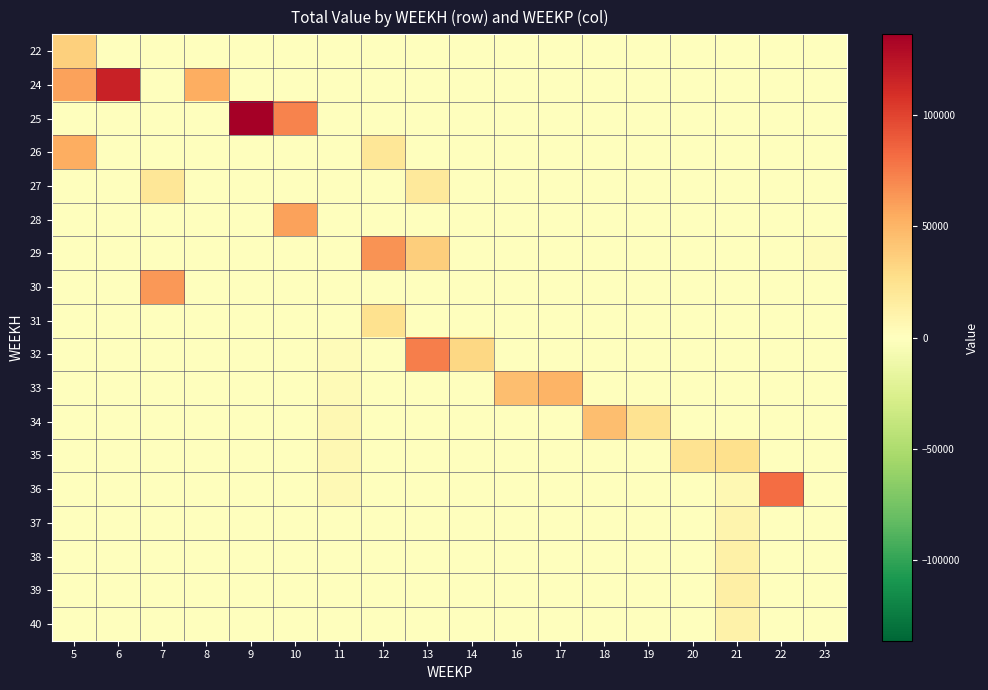

Which category has the lowest value across all series?

6